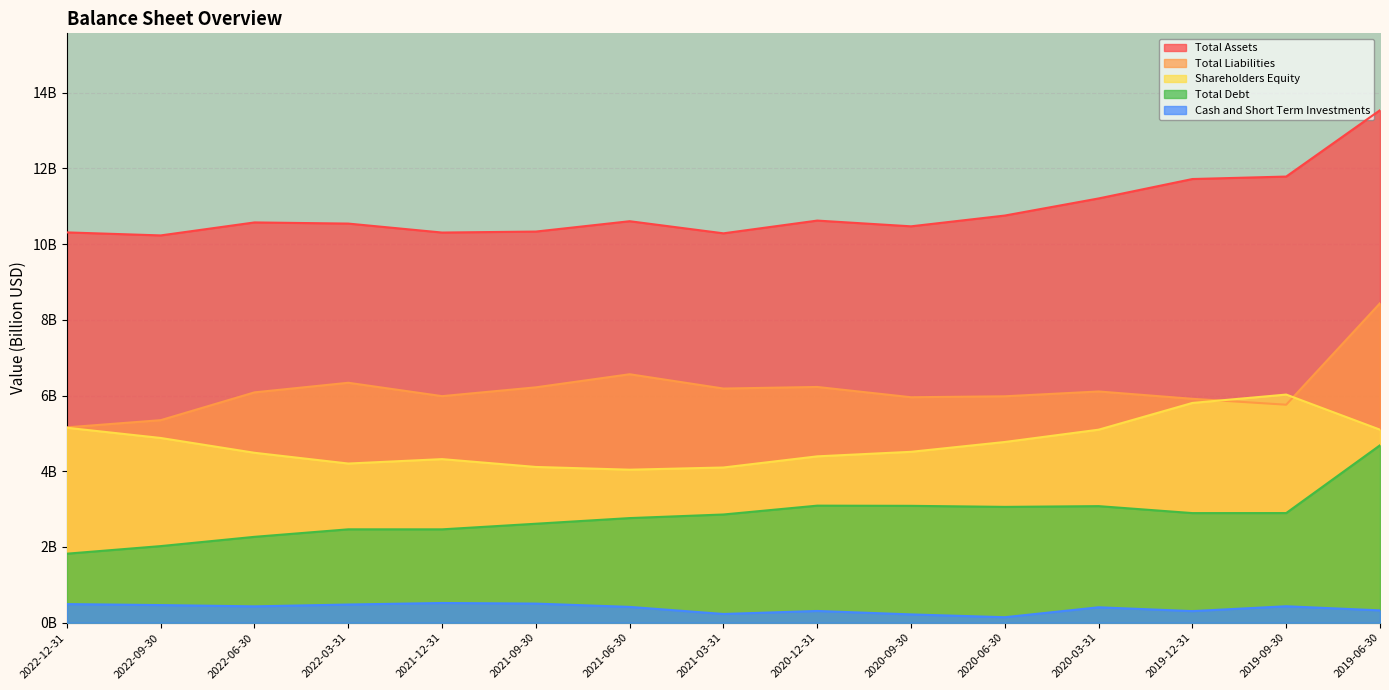

What is the lowest value of the Total Assets series?

10.2